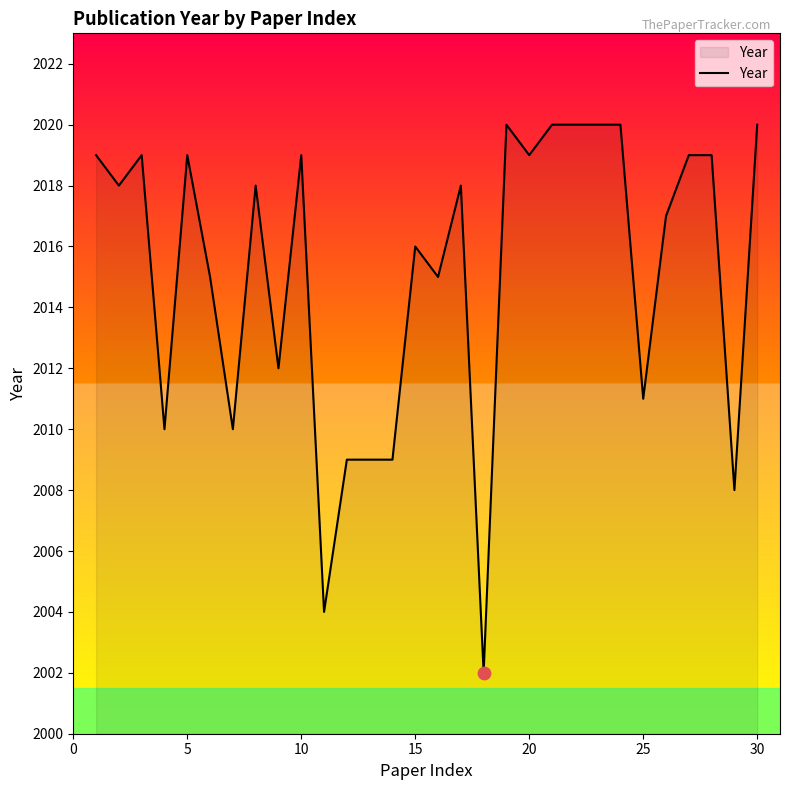

What is the difference between the maximum and minimum values?

18